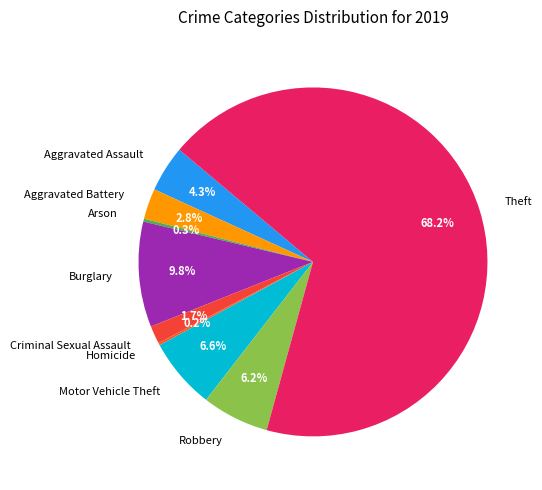

True or false: Motor Vehicle Theft accounts for 16% of the total.

False